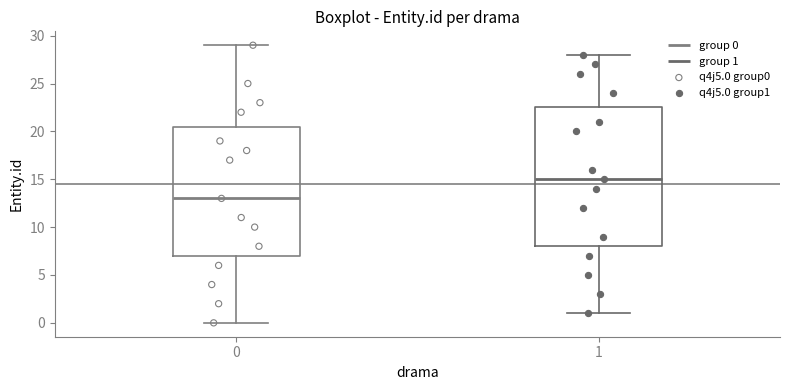

Which box is the tallest, from its lower edge to its upper edge?

1